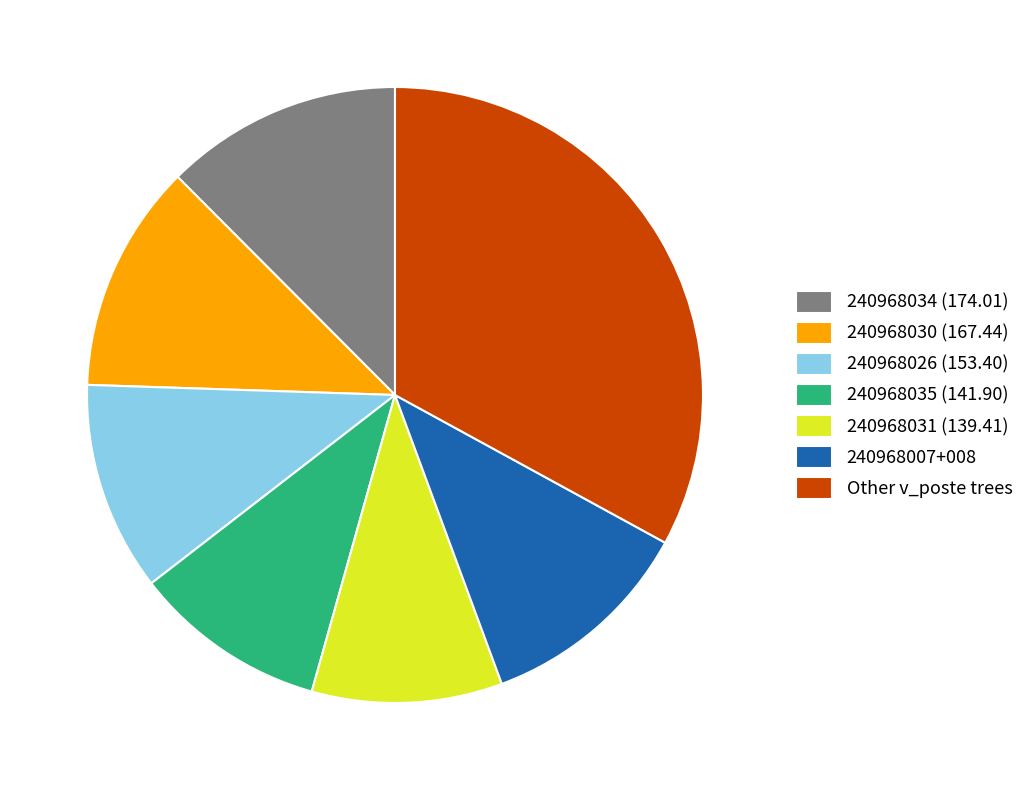

Is it true that 240968034 (174.01) is 25% of the pie?

False